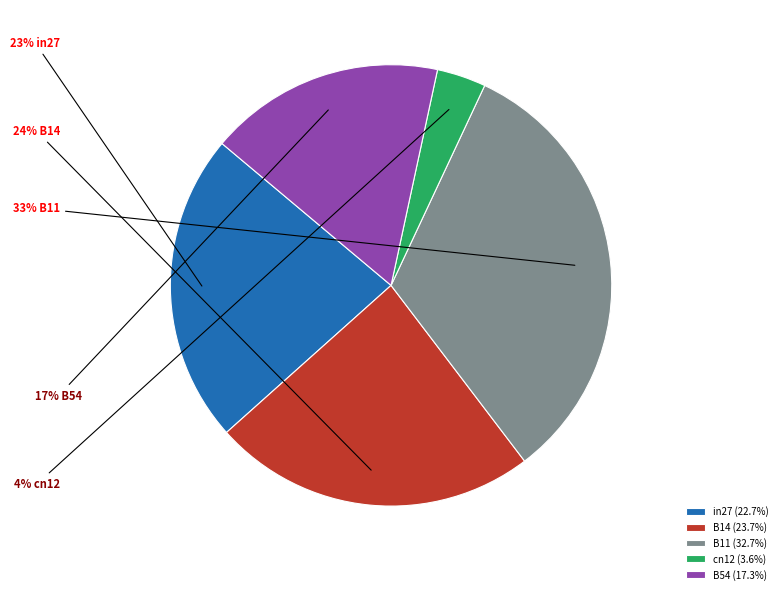

The B11 slice represents 33% of the pie. True or false?

True